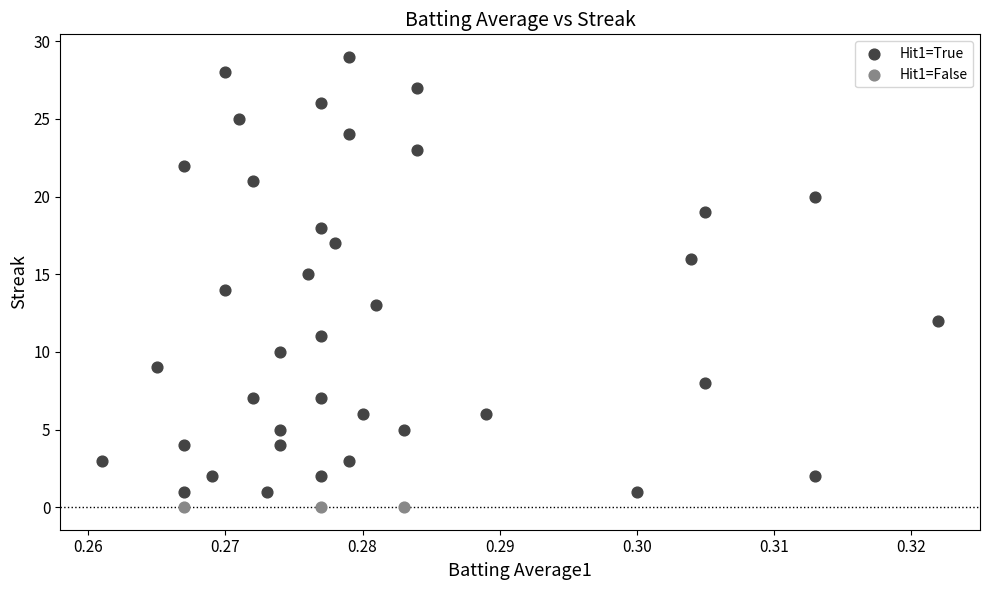

Which series contains the highest Y value?

Hit1=True